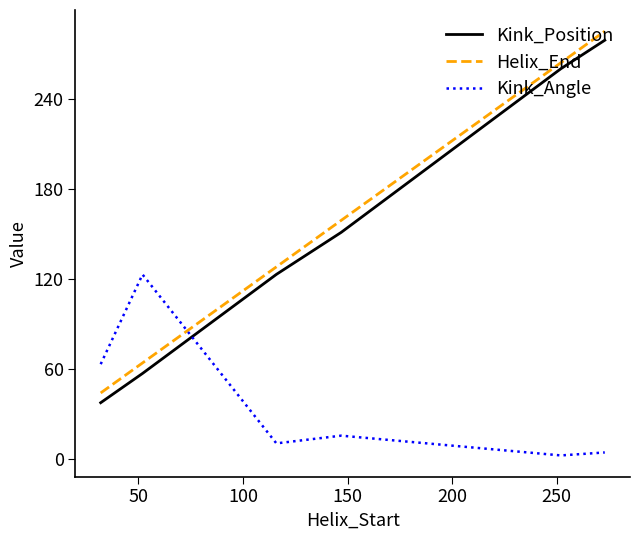

Which series has the largest range (max minus min)?

Kink_Position